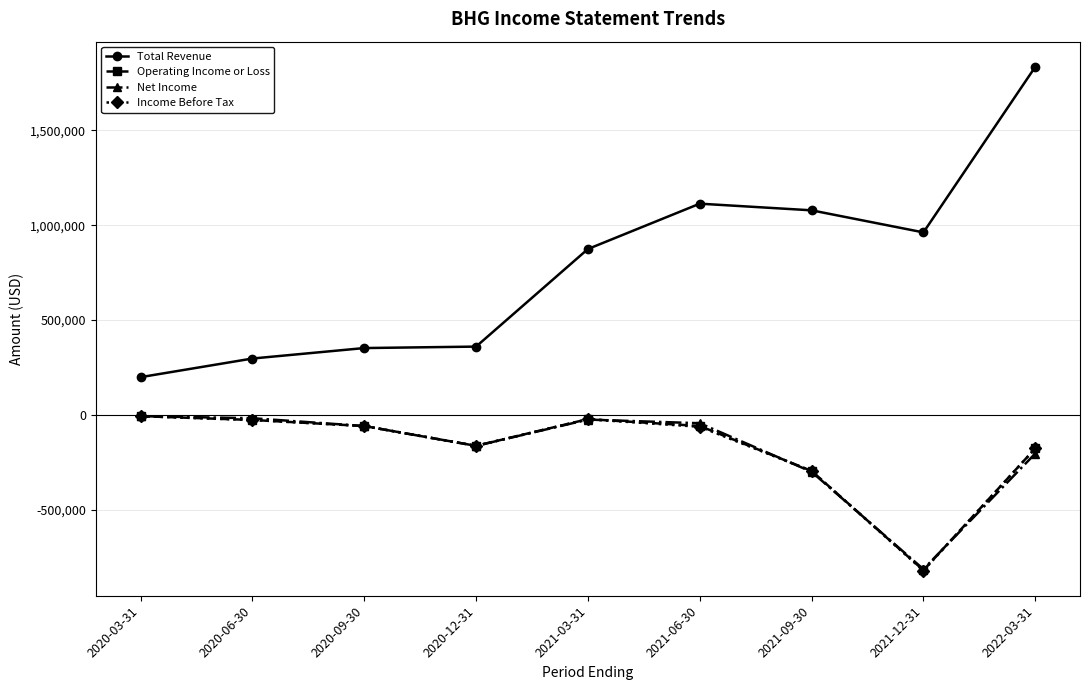

What is the average value of the Income Before Tax series?

-182211